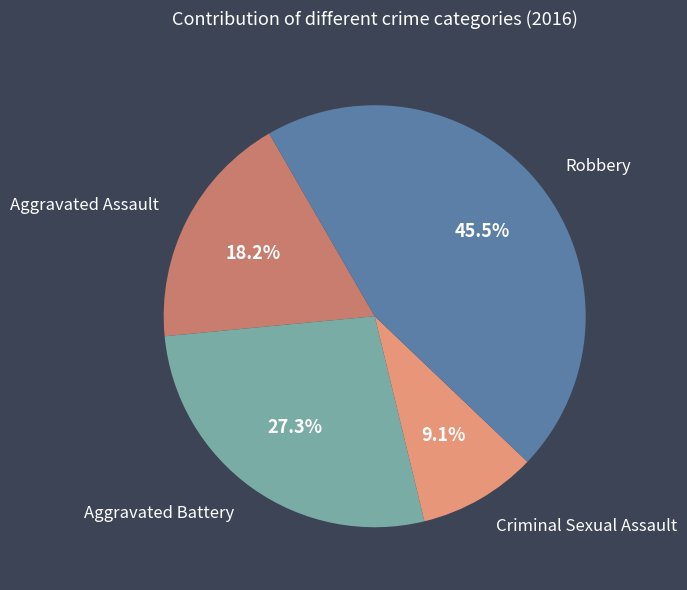

To the nearest percent, what portion does Criminal Sexual Assault represent?

9%